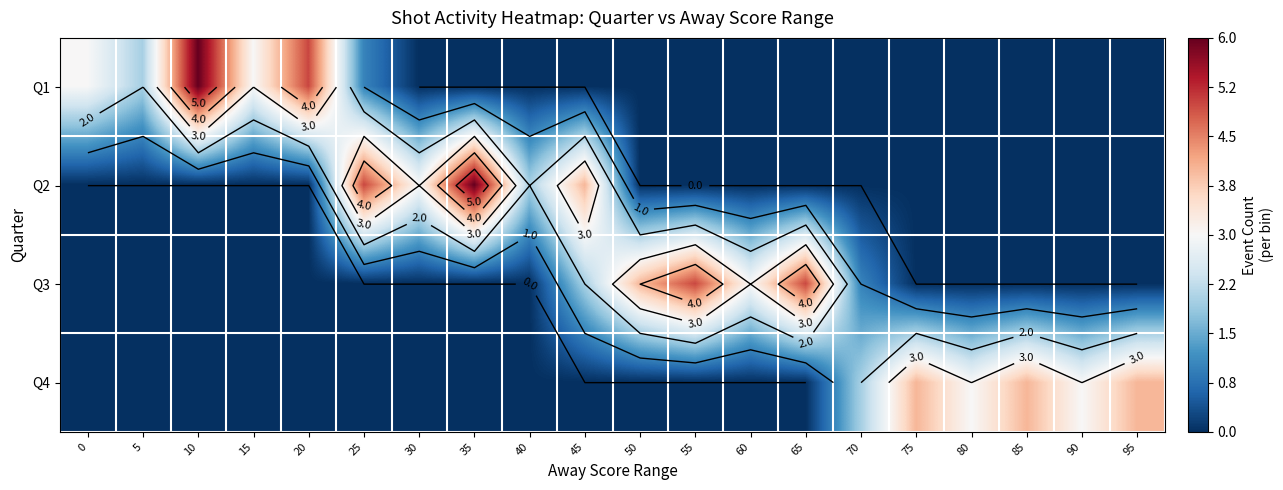

What is the difference between the second highest and second lowest values in the Q4 series?

4